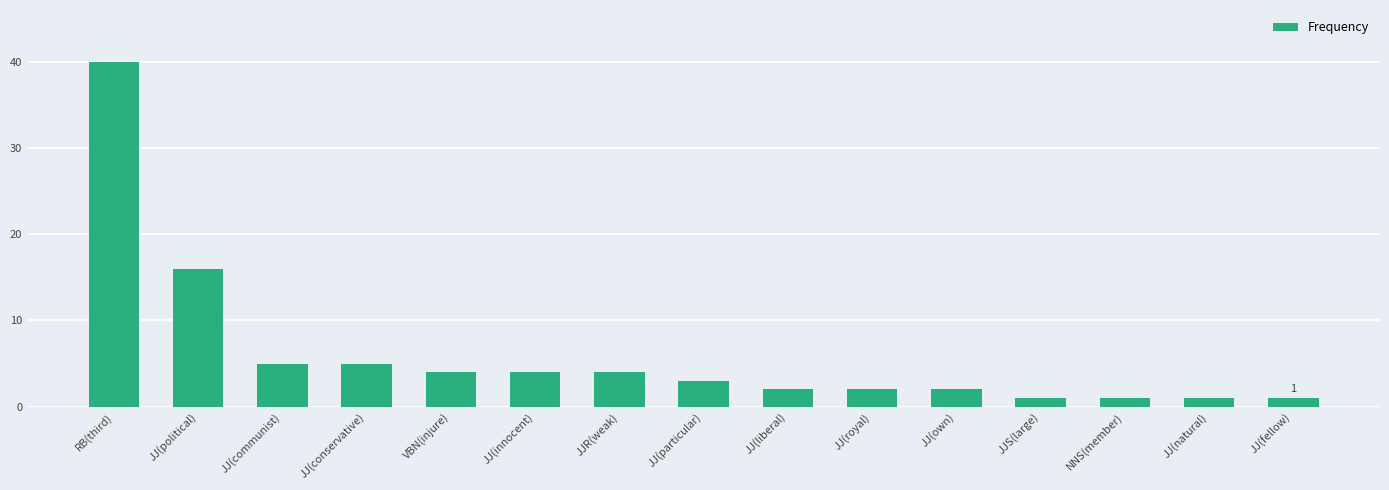

What is the smallest value displayed?

1